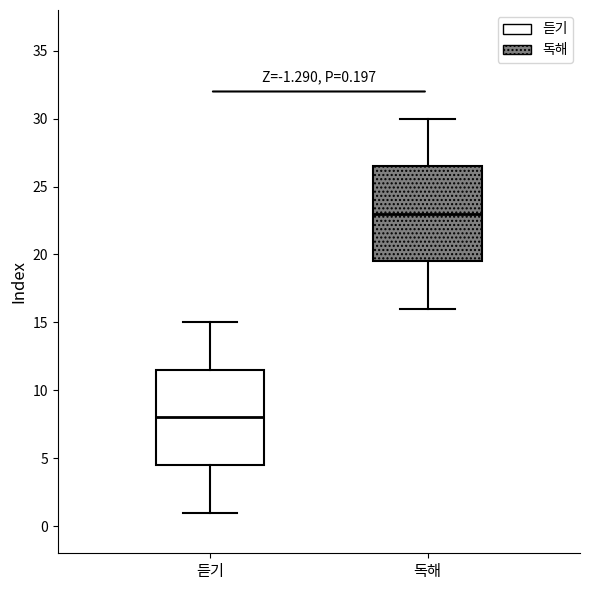

Which box has the lowest median line?

듣기